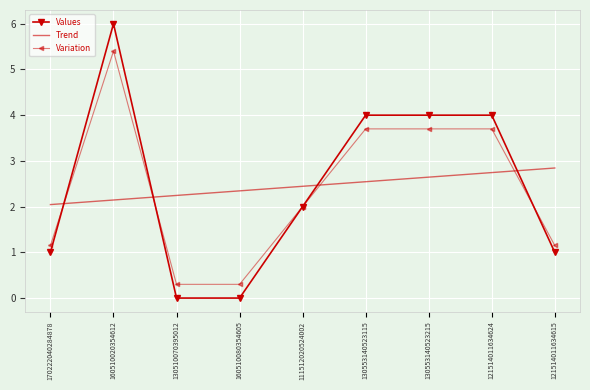

What is the lowest value of the Variation series?

0.3